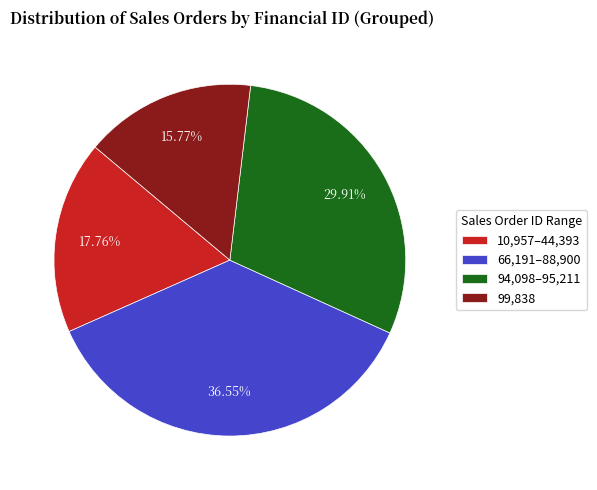

Approximately how many times larger is the value at 99,838 compared to 66,191–88,900?

0.4